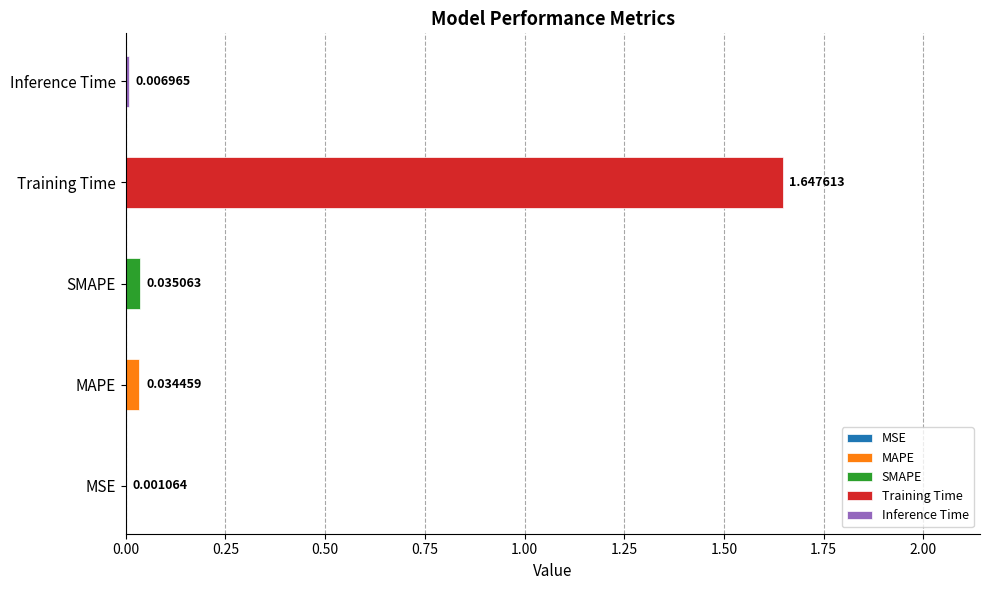

What is the label of the 1st bar from the left?

MSE